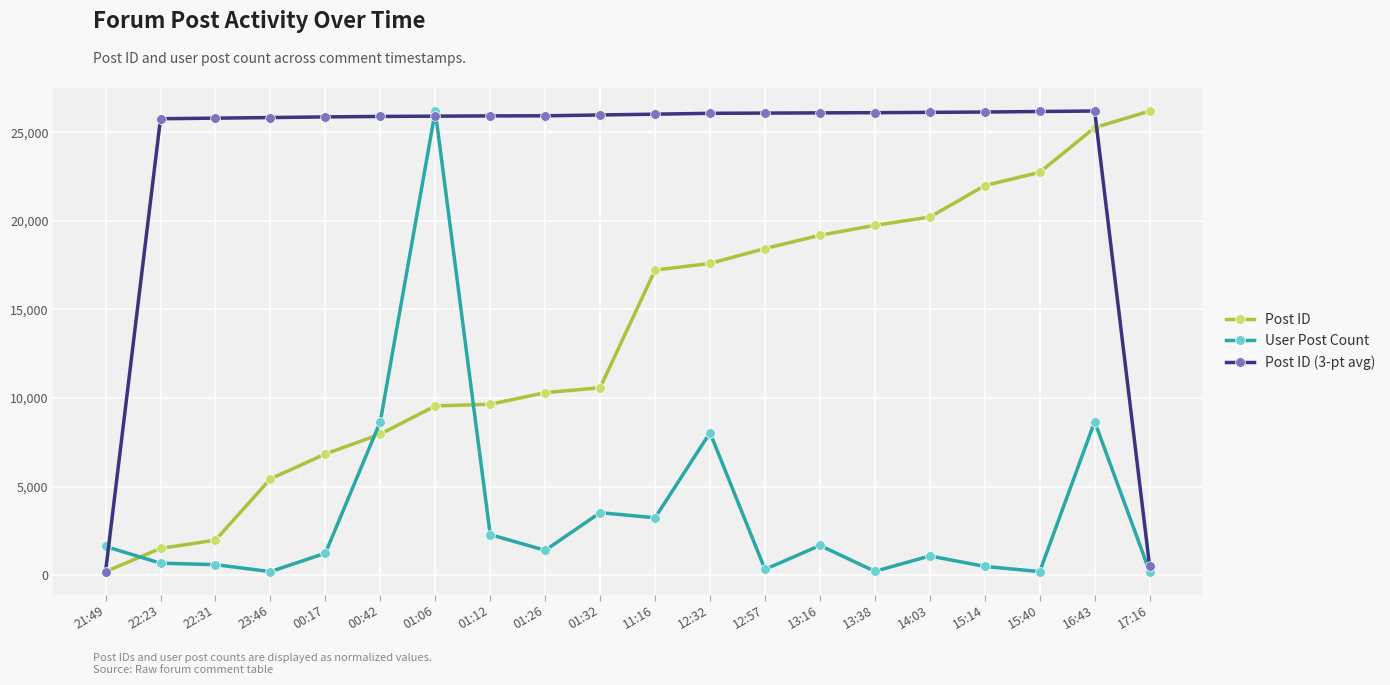

What is the smallest value displayed?

200.0